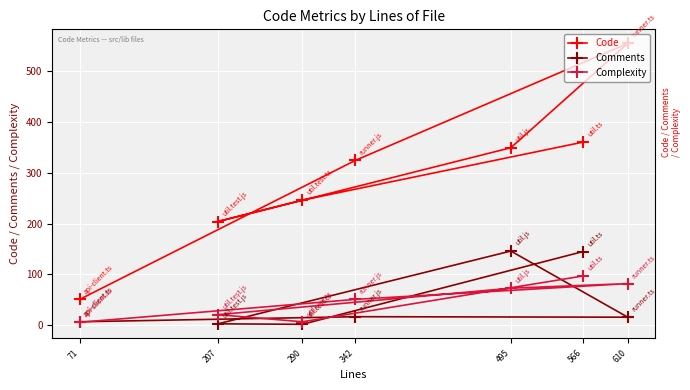

At which category is the sum across all series the highest?

610